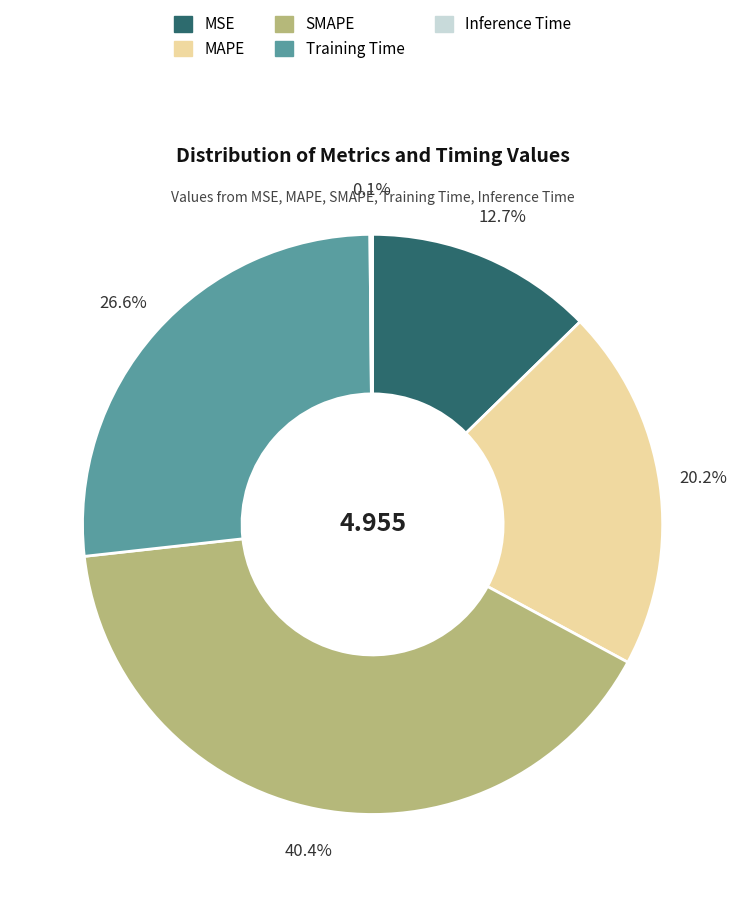

Between SMAPE and MSE, which is larger?

SMAPE